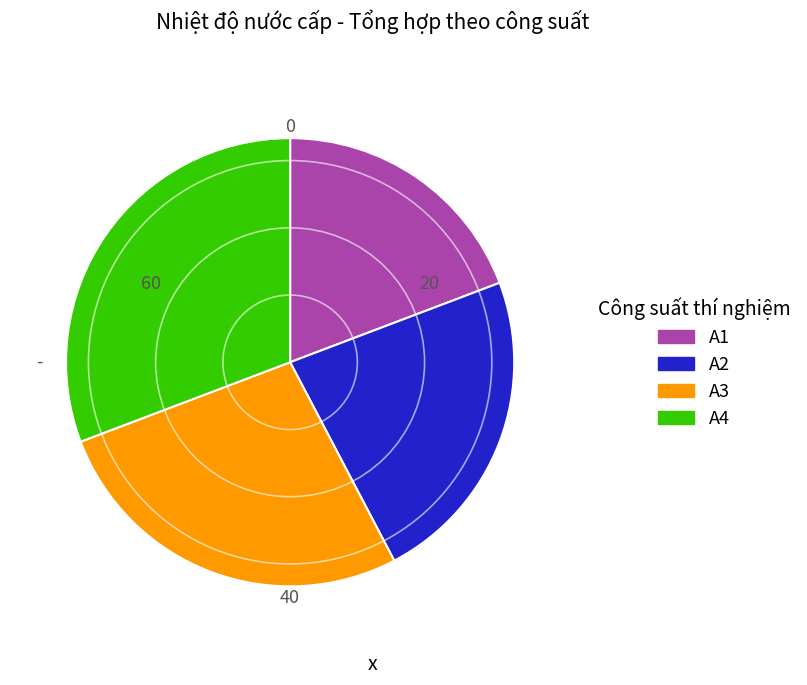

Do A1 and A3 together represent more than half of the pie?

No